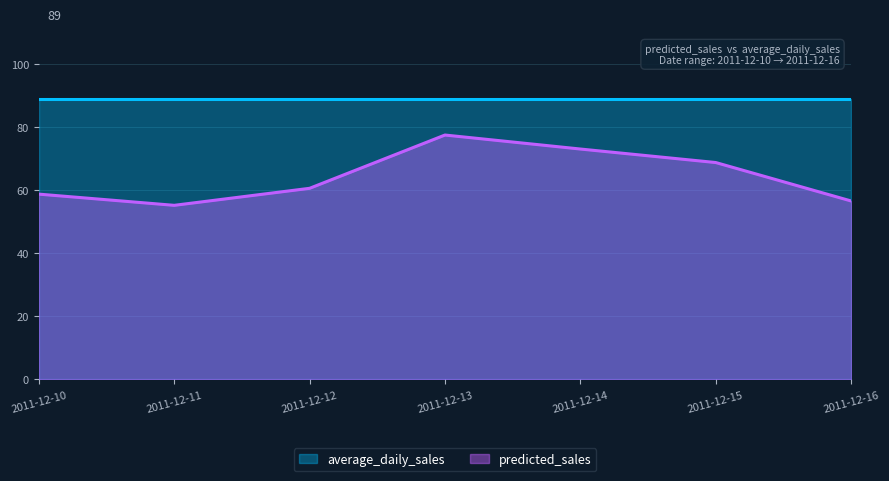

Rank the categories by value from highest to lowest.

2011-12-13, 2011-12-14, 2011-12-15, 2011-12-12, 2011-12-10, 2011-12-16, 2011-12-11